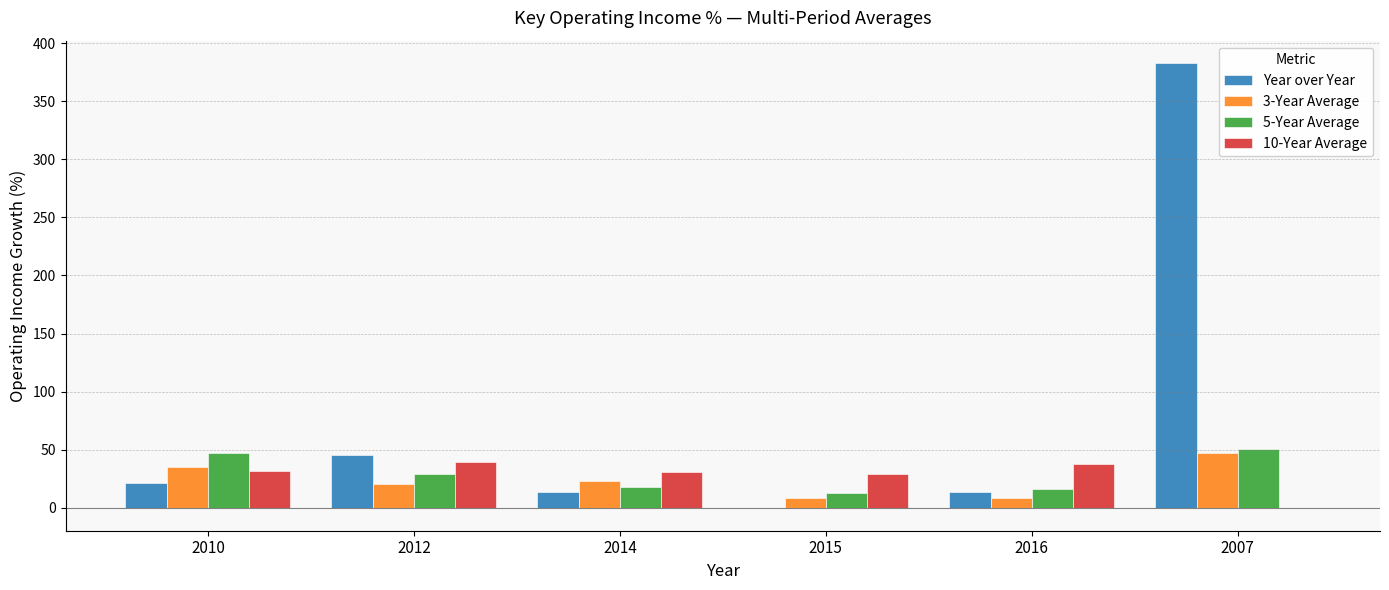

True or false: 5-Year Average has a value of 16.2 at 2016.

True